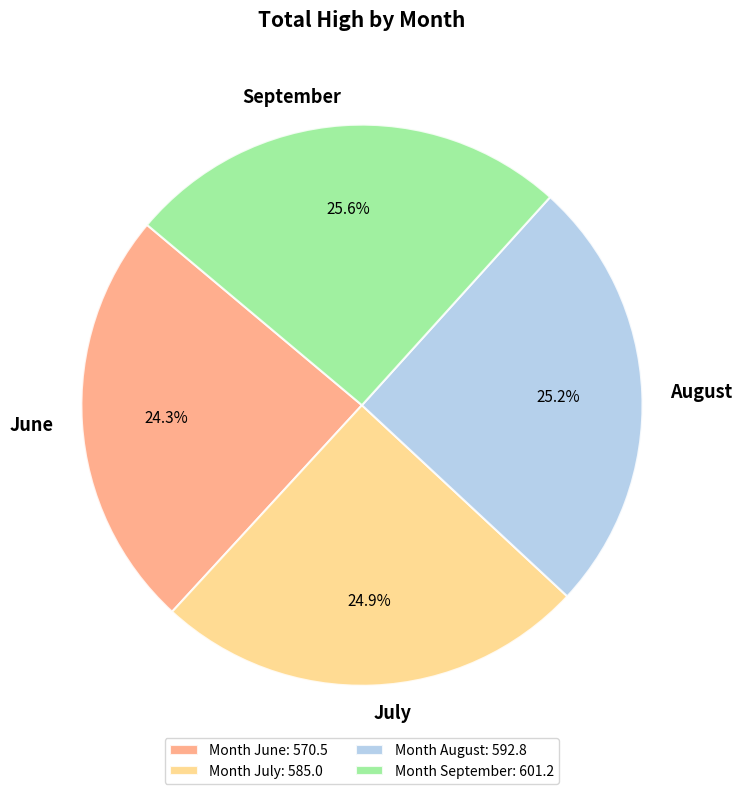

Approximately how many times larger is the value at July compared to June?

1.0